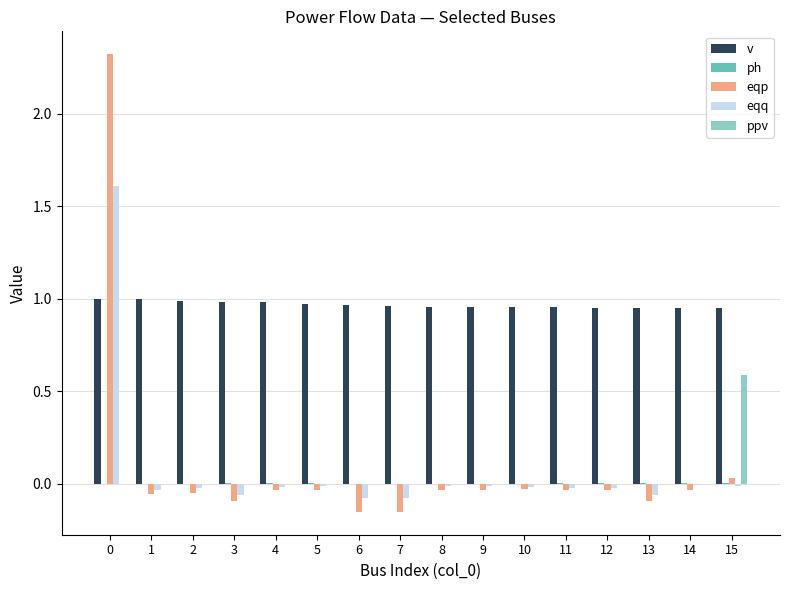

Which series has the largest total across all categories?

v